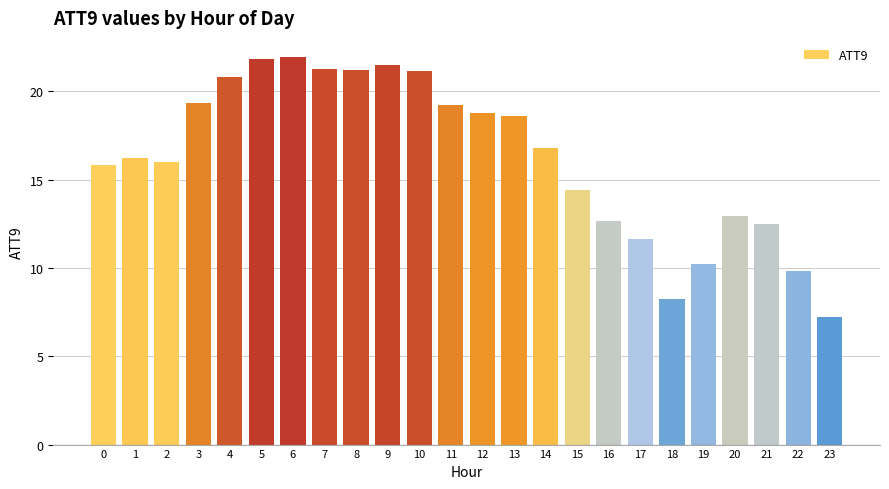

Reading left to right, transcribe all the data shown in this chart.

0=15.8	1=16.2	2=16.0	3=19.3	4=20.8	5=21.9	6=21.9	7=21.3	8=21.2	9=21.5	10=21.2	11=19.3	12=18.8	13=18.6	14=16.8	15=14.4	16=12.7	17=11.7	18=8.2	19=10.2	20=12.9	21=12.5	22=9.8	23=7.2